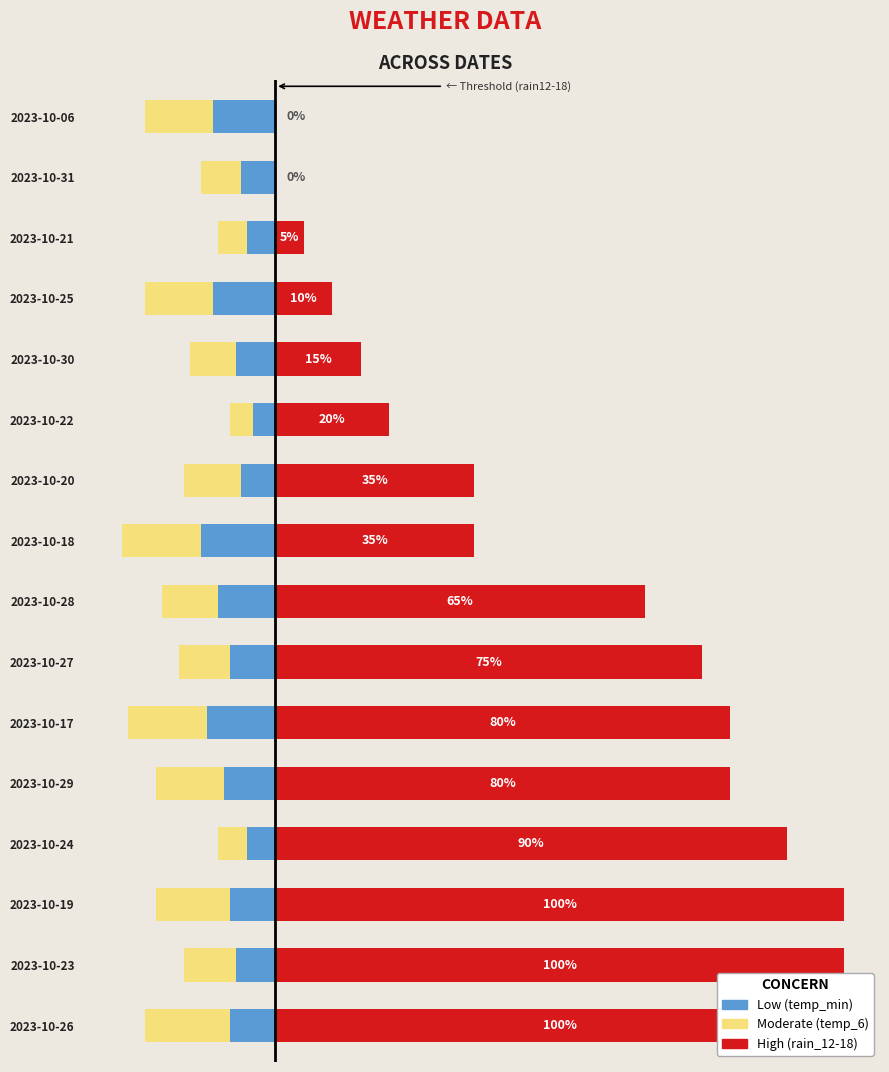

What is the value of the Moderate (temp_6) bar at the 16th from the left?

-12